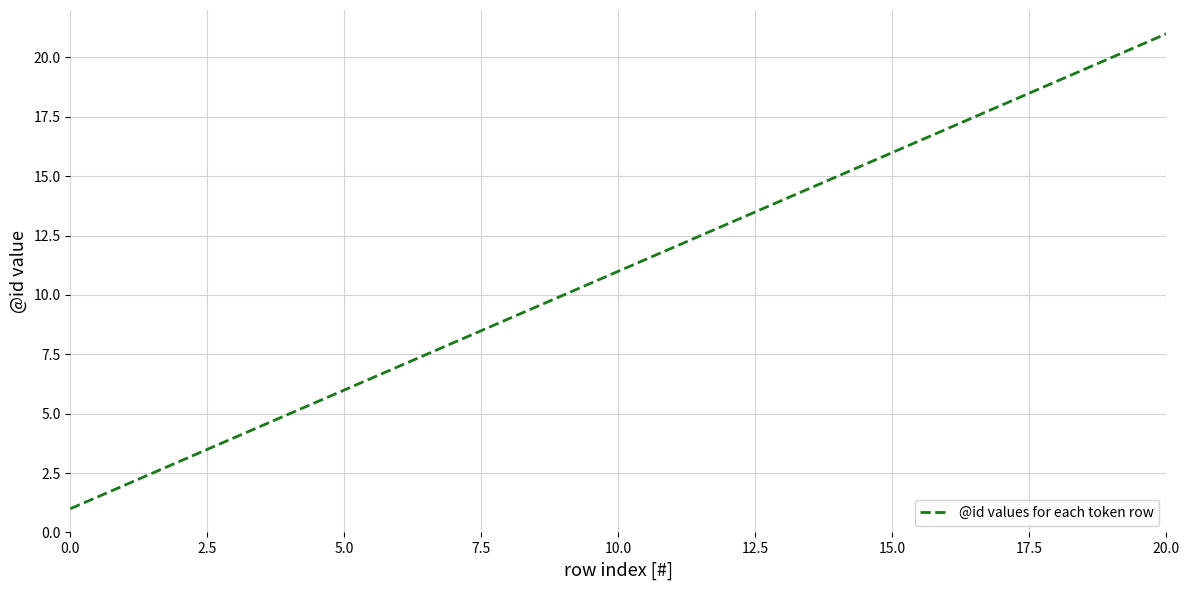

How many values are below 11?

10